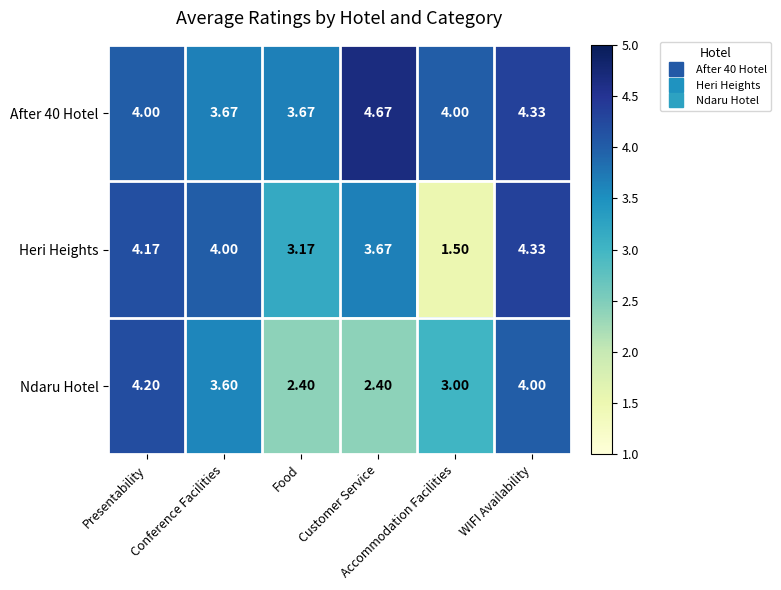

Rank the series at Customer Service from highest to lowest value.

After 40 Hotel, Heri Heights, Ndaru Hotel